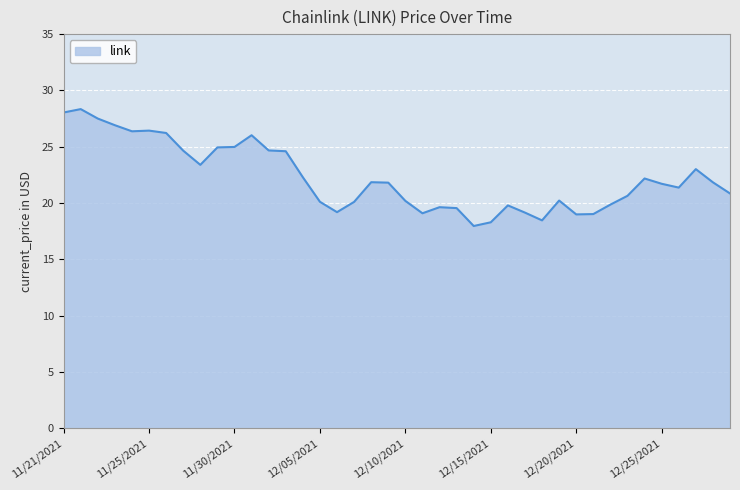

What is the greatest value displayed?

28.3